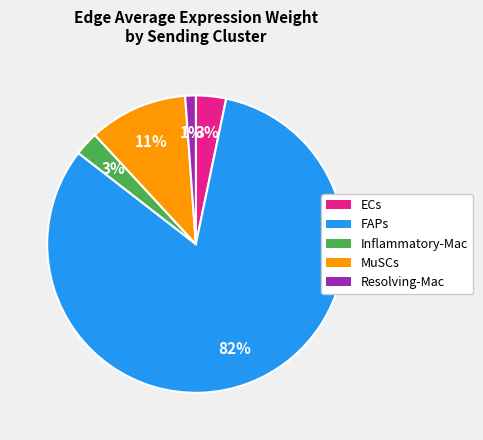

To the nearest percent, what is the difference between the largest and smallest slice percentages?

81%